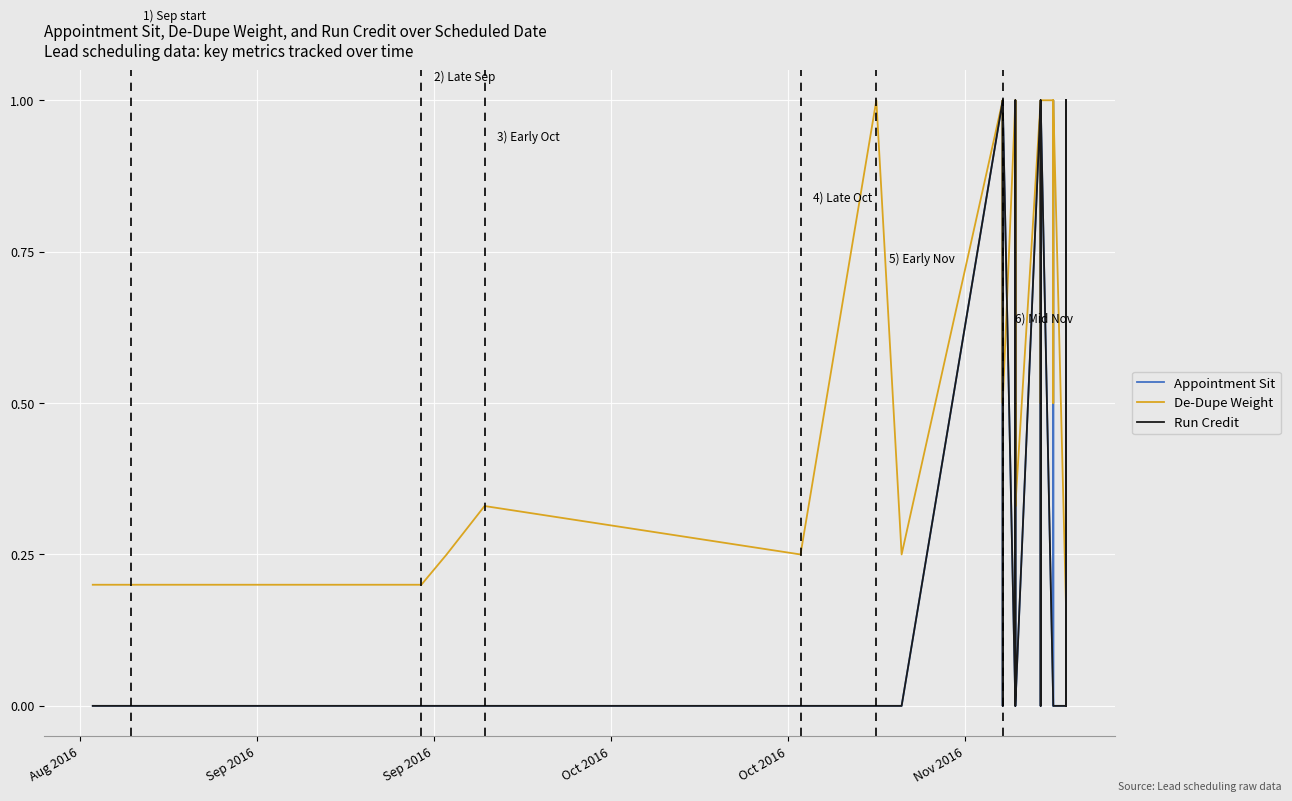

What is the value of the Run Credit point at the 30th from the left?

1.0